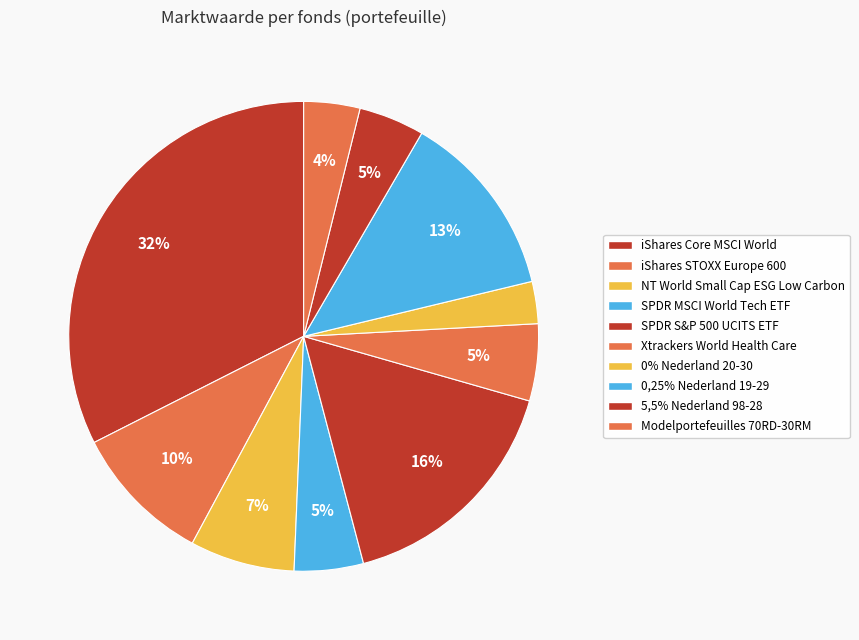

How many slices are in this pie chart?

10